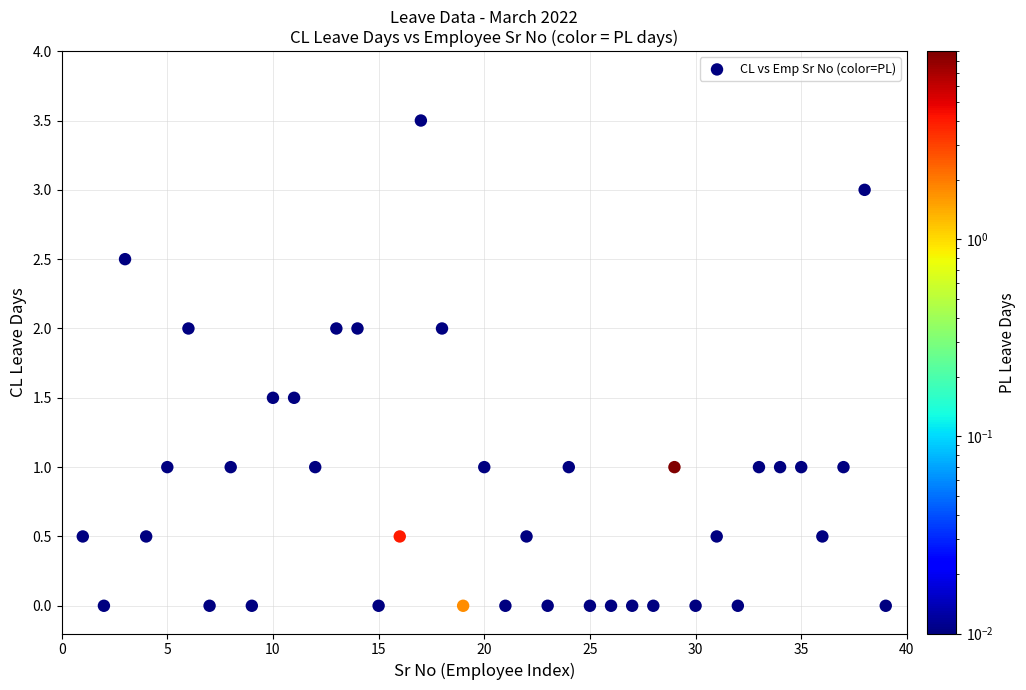

What is the range of X values (max minus min)?

38.0